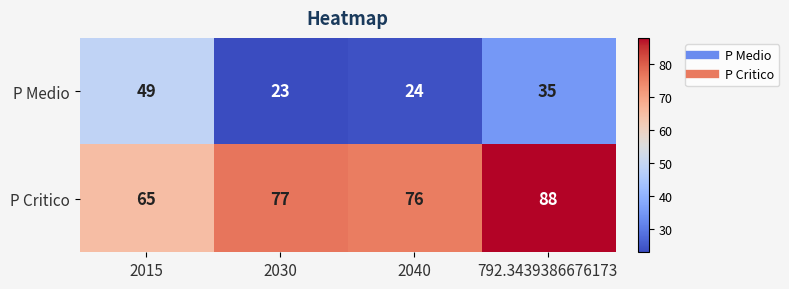

What is the difference between the maximum and minimum values in the P Medio series?

26